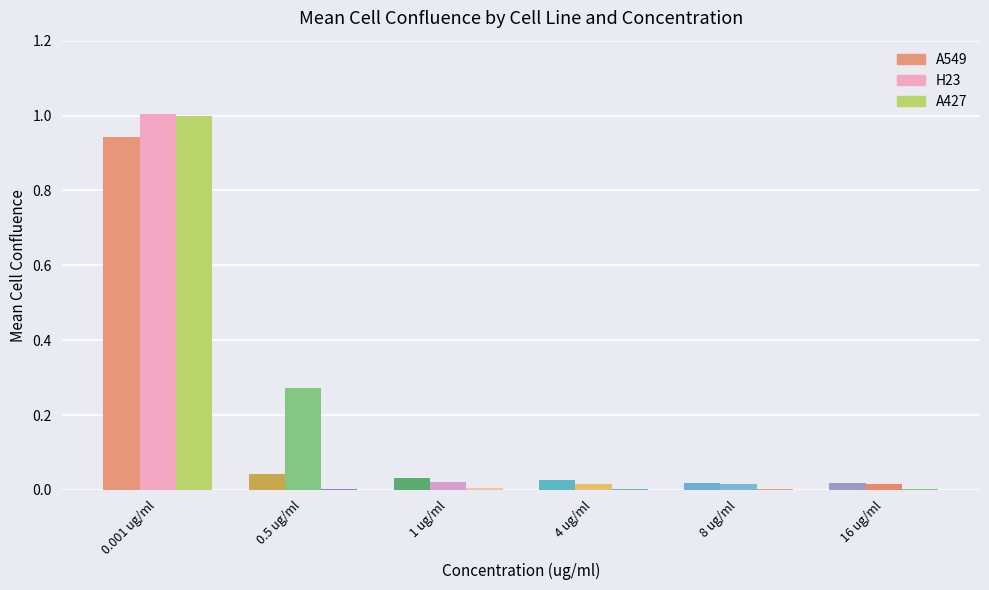

Reading left to right, what are all the values shown in this chart?

A549: 0.9	0.0	0.0	0.0	0.0	0.0
H23: 1.0	0.3	0.0	0.0	0.0	0.0
A427: 1.0	0.0	0.0	0.0	0.0	0.0